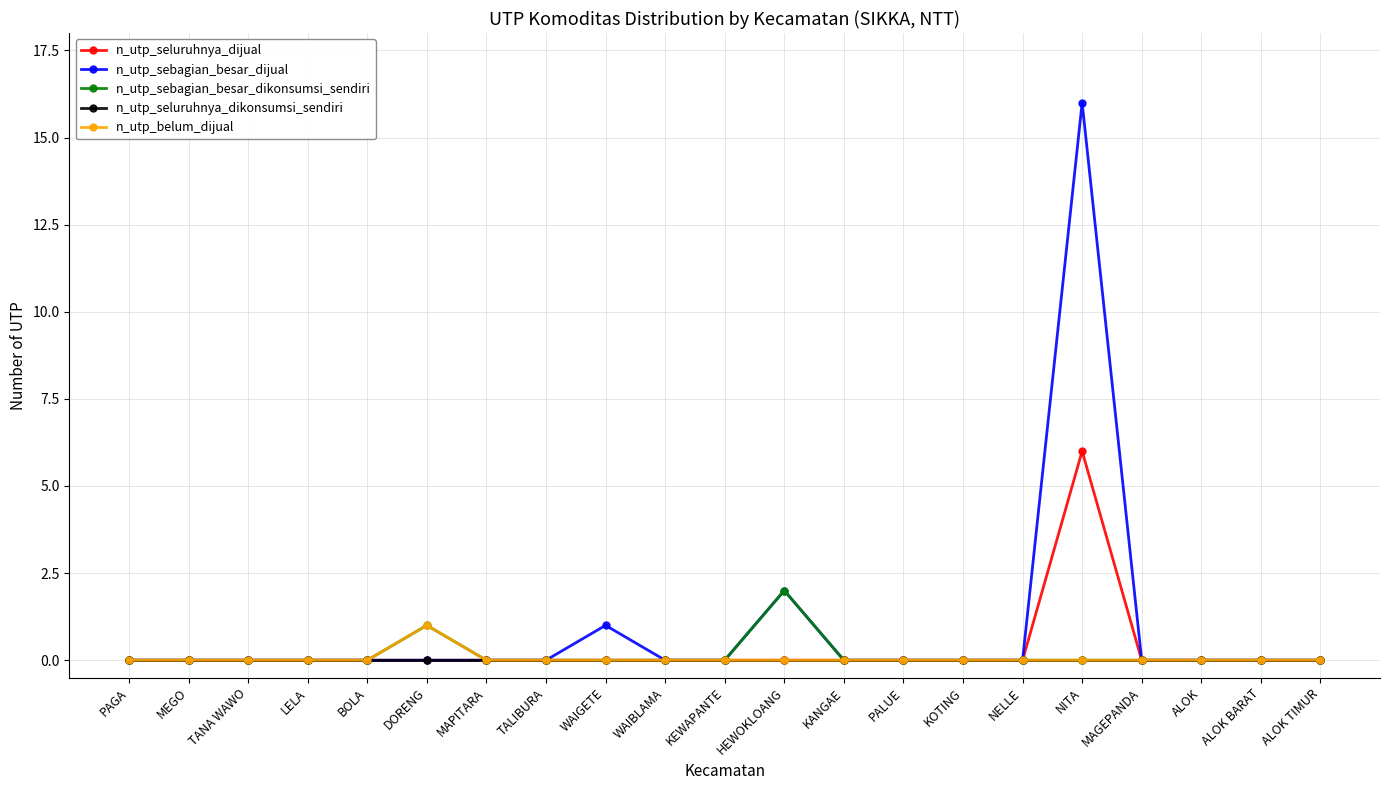

Reading left to right, extract all data points from this chart.

n_utp_seluruhnya_dijual: PAGA=0	MEGO=0	TANA WAWO=0	LELA=0	BOLA=0	DORENG=0	MAPITARA=0	TALIBURA=0	WAIGETE=0	WAIBLAMA=0	KEWAPANTE=0	HEWOKLOANG=0	KANGAE=0	PALUE=0	KOTING=0	NELLE=0	NITA=6	MAGEPANDA=0	ALOK=0	ALOK BARAT=0	ALOK TIMUR=0
n_utp_sebagian_besar_dijual: PAGA=0	MEGO=0	TANA WAWO=0	LELA=0	BOLA=0	DORENG=0	MAPITARA=0	TALIBURA=0	WAIGETE=1	WAIBLAMA=0	KEWAPANTE=0	HEWOKLOANG=2	KANGAE=0	PALUE=0	KOTING=0	NELLE=0	NITA=16	MAGEPANDA=0	ALOK=0	ALOK BARAT=0	ALOK TIMUR=0
n_utp_sebagian_besar_dikonsumsi_sendiri: PAGA=0	MEGO=0	TANA WAWO=0	LELA=0	BOLA=0	DORENG=1	MAPITARA=0	TALIBURA=0	WAIGETE=0	WAIBLAMA=0	KEWAPANTE=0	HEWOKLOANG=2	KANGAE=0	PALUE=0	KOTING=0	NELLE=0	NITA=0	MAGEPANDA=0	ALOK=0	ALOK BARAT=0	ALOK TIMUR=0
n_utp_seluruhnya_dikonsumsi_sendiri: PAGA=0	MEGO=0	TANA WAWO=0	LELA=0	BOLA=0	DORENG=0	MAPITARA=0	TALIBURA=0	WAIGETE=0	WAIBLAMA=0	KEWAPANTE=0	HEWOKLOANG=0	KANGAE=0	PALUE=0	KOTING=0	NELLE=0	NITA=0	MAGEPANDA=0	ALOK=0	ALOK BARAT=0	ALOK TIMUR=0
n_utp_belum_dijual: PAGA=0	MEGO=0	TANA WAWO=0	LELA=0	BOLA=0	DORENG=1	MAPITARA=0	TALIBURA=0	WAIGETE=0	WAIBLAMA=0	KEWAPANTE=0	HEWOKLOANG=0	KANGAE=0	PALUE=0	KOTING=0	NELLE=0	NITA=0	MAGEPANDA=0	ALOK=0	ALOK BARAT=0	ALOK TIMUR=0